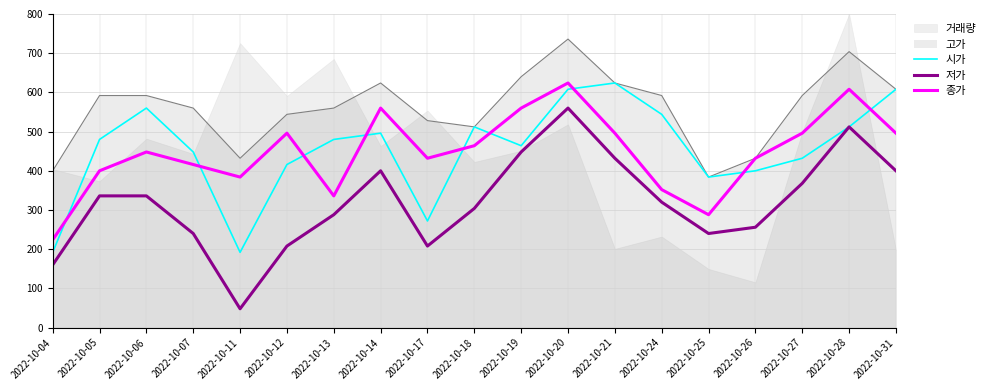

What is the minimum value for 저가?

48.0